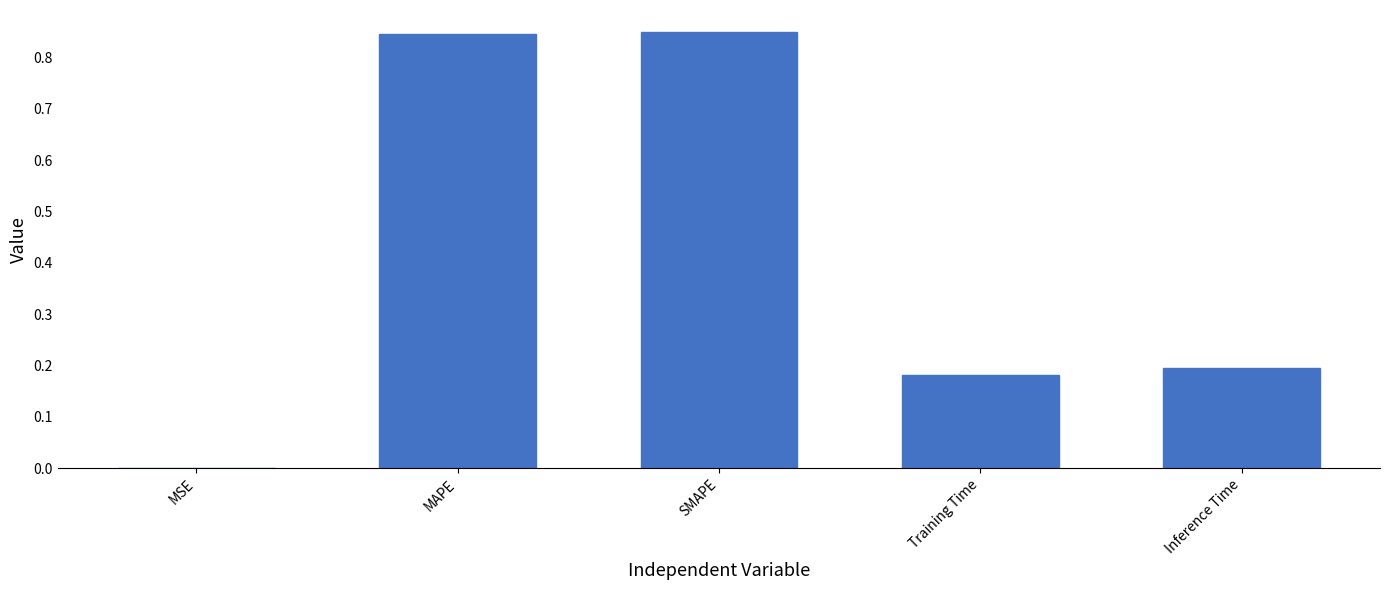

Between MSE and Inference Time, which is larger?

Inference Time